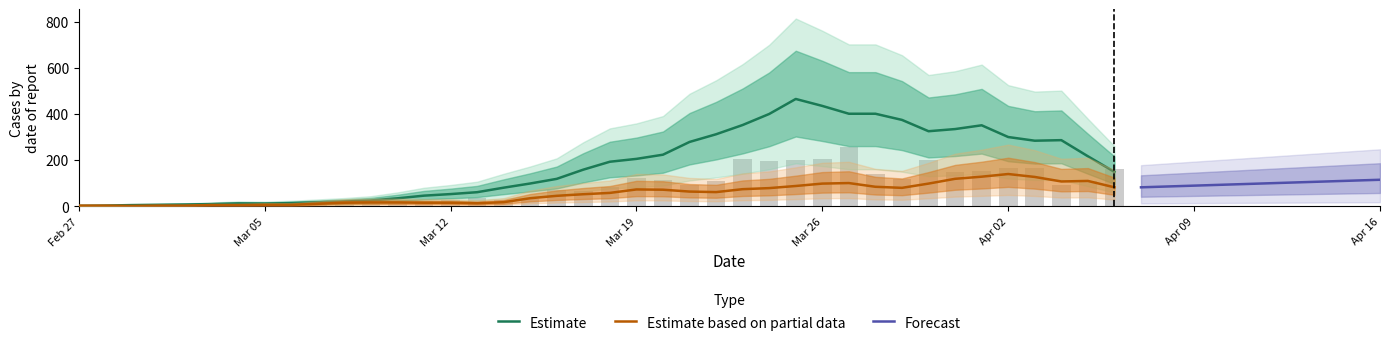

What is the value of the 2nd bar from the left?

1.7